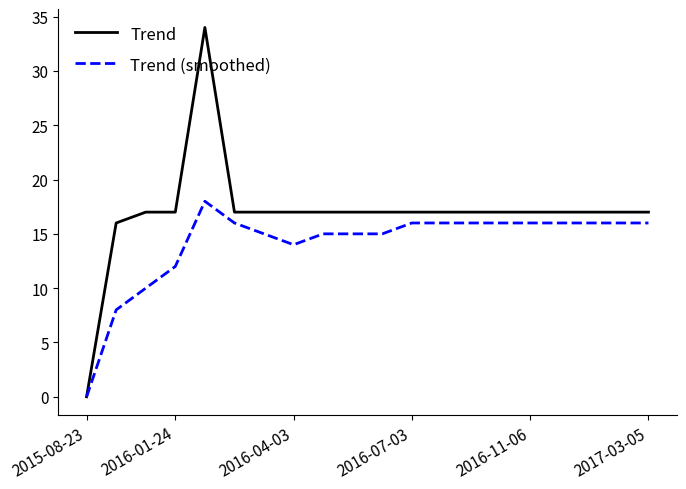

Which series has the largest total across all categories?

Trend